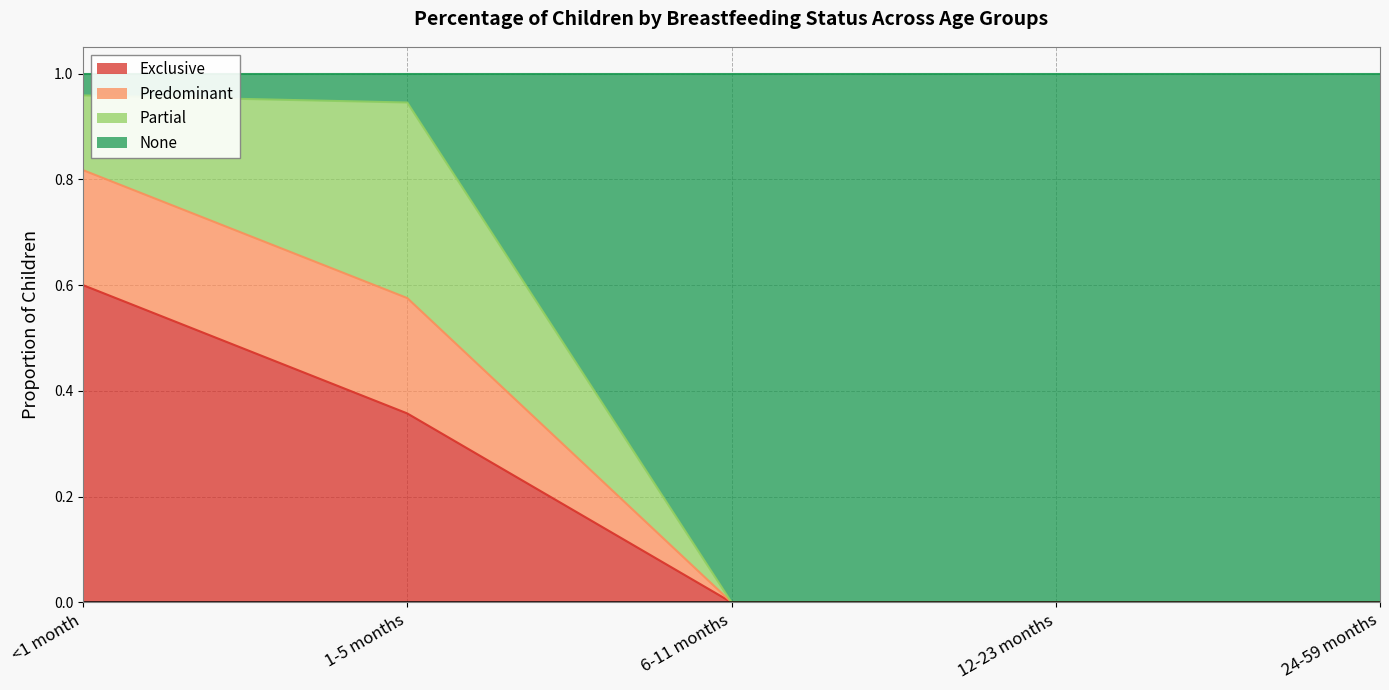

At which label does Exclusive reach its peak?

<1 month